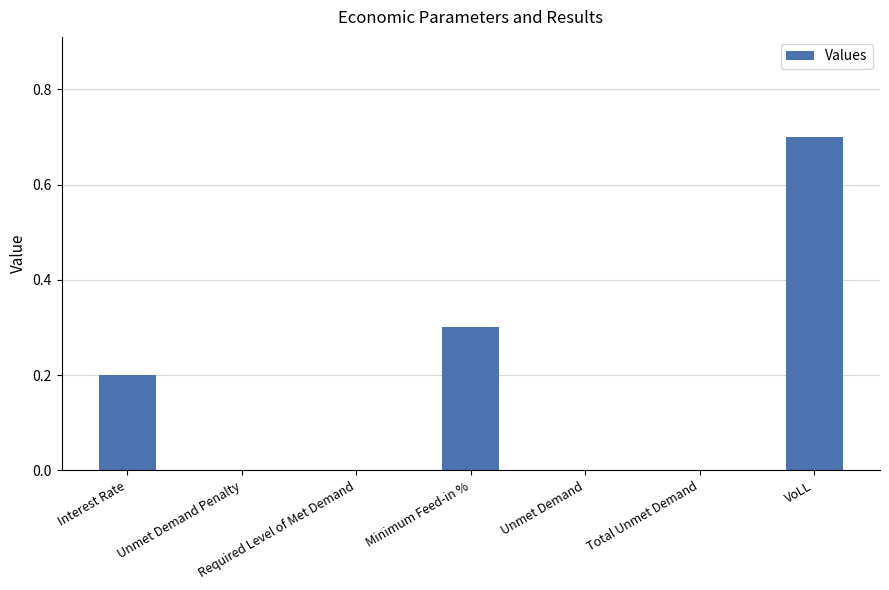

Reading left to right, list all the values displayed in this chart.

0.2	0.0	0.0	0.3	0.0	0.0	0.7